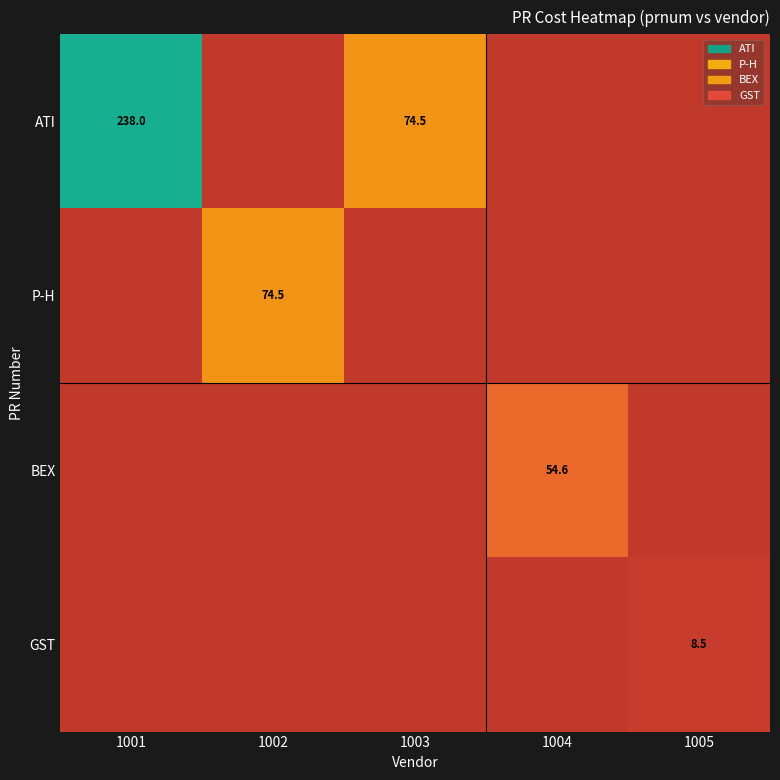

The ATI series shows 109.8 at 1003. True or false?

False